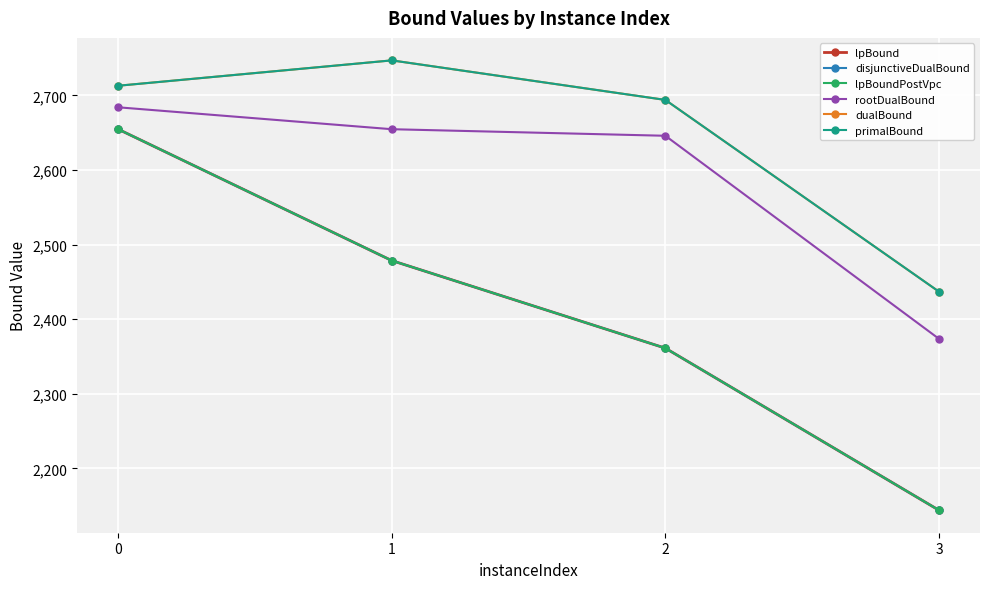

List the series in order of their peak value, highest first.

dualBound, primalBound, rootDualBound, lpBound, disjunctiveDualBound, lpBoundPostVpc